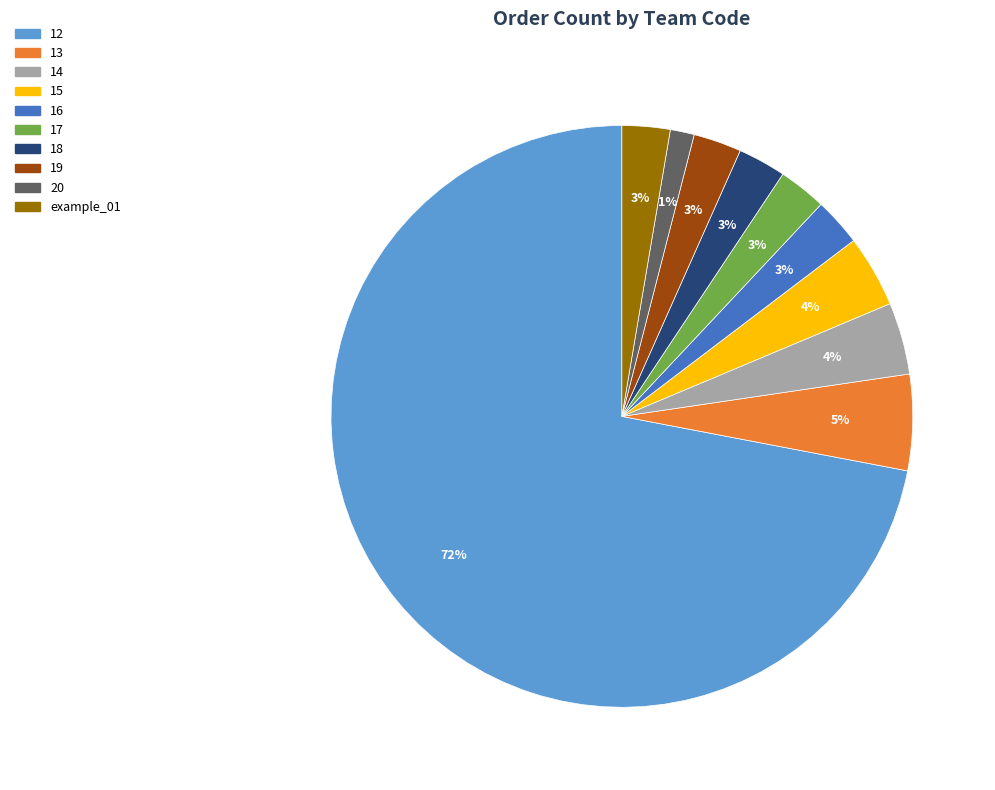

The example_01 slice represents 14% of the pie. True or false?

False